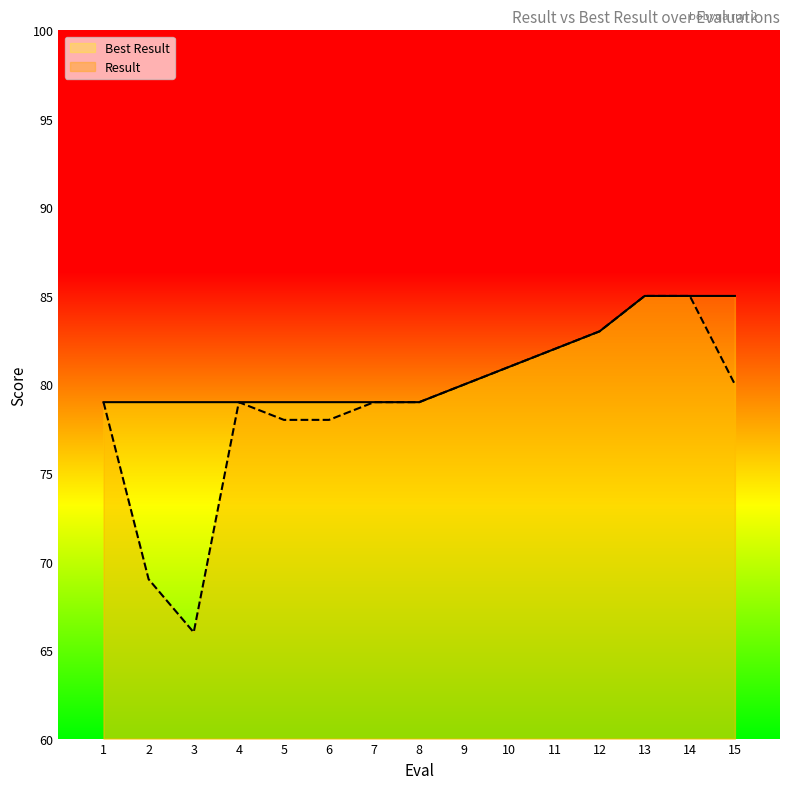

At which label does Best Result reach its peak?

13